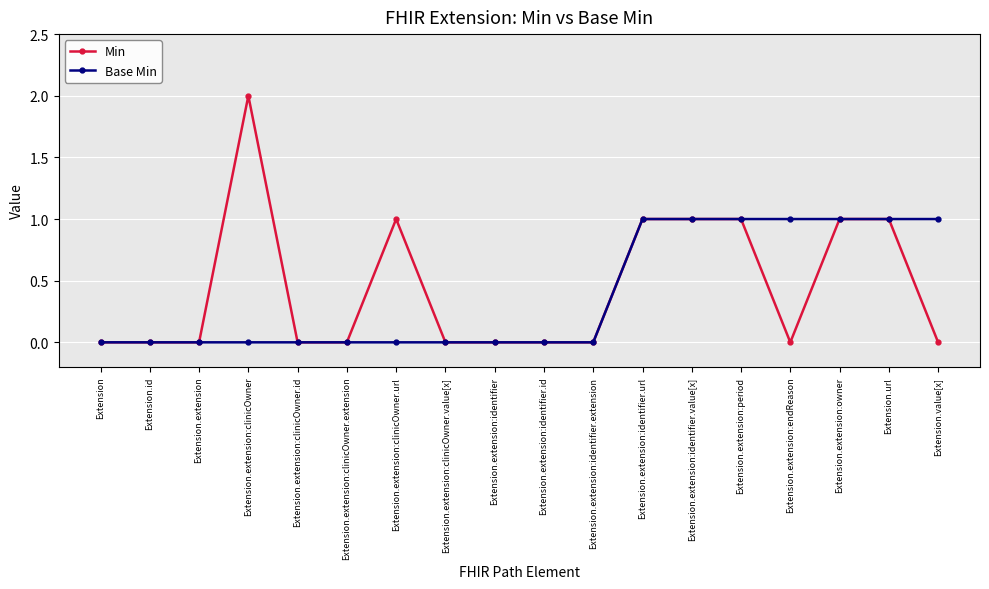

Which category has the highest value across all series?

Extension.extension:clinicOwner